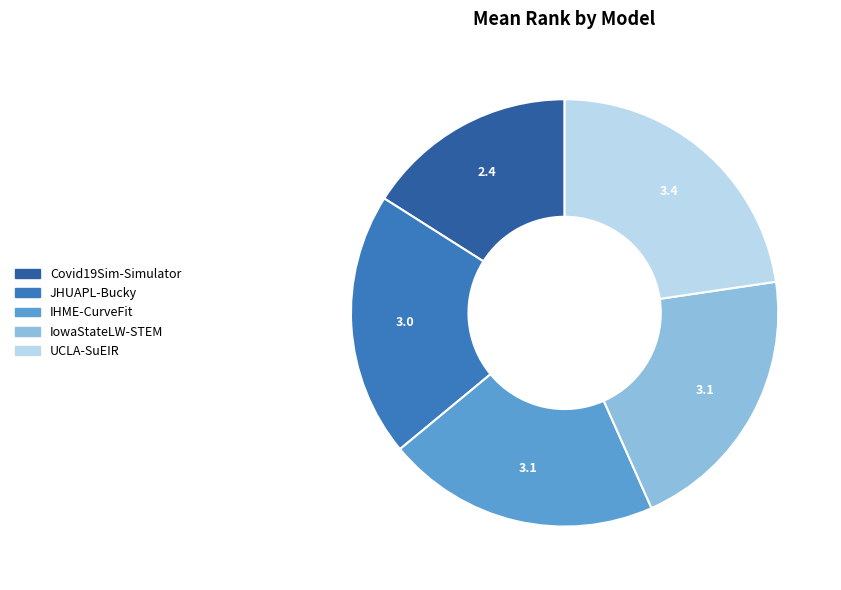

Which has a higher value, IHME-CurveFit or Covid19Sim-Simulator?

IHME-CurveFit